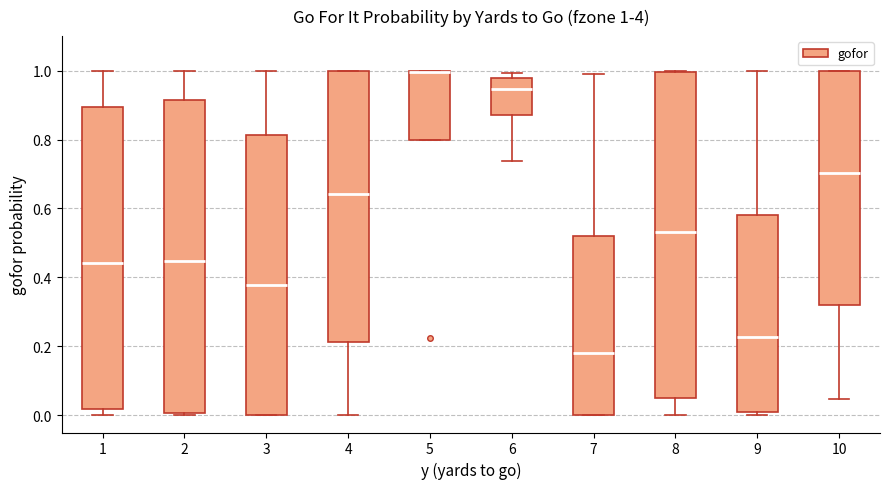

Which box has the highest median line?

5